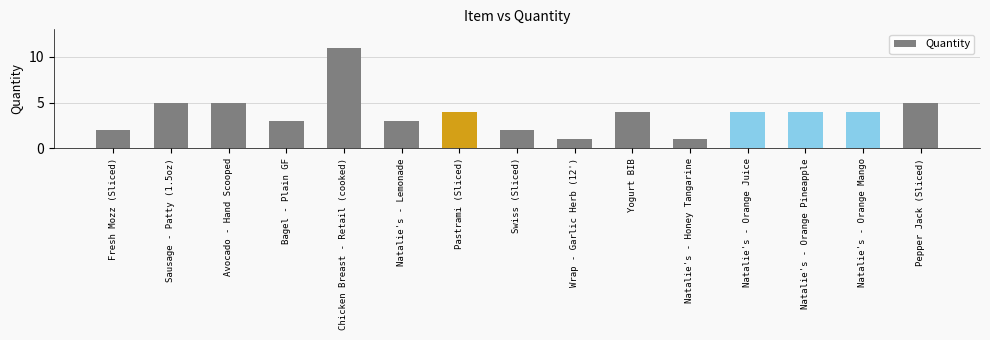

Reading left to right, extract all data points from this chart.

Fresh Mozz (Sliced)=2	Sausage - Patty (1.5oz)=5	Avocado - Hand Scooped=5	Bagel - Plain GF=3	Chicken Breast - Retail (cooked)=11	Natalie's - Lemonade=3	Pastrami (Sliced)=4	Swiss (Sliced)=2	Wrap - Garlic Herb (12')=1	Yogurt BIB=4	Natalie's - Honey Tangarine=1	Natalie's - Orange Juice=4	Natalie's - Orange Pineapple=4	Natalie's - Orange Mango=4	Pepper Jack (Sliced)=5